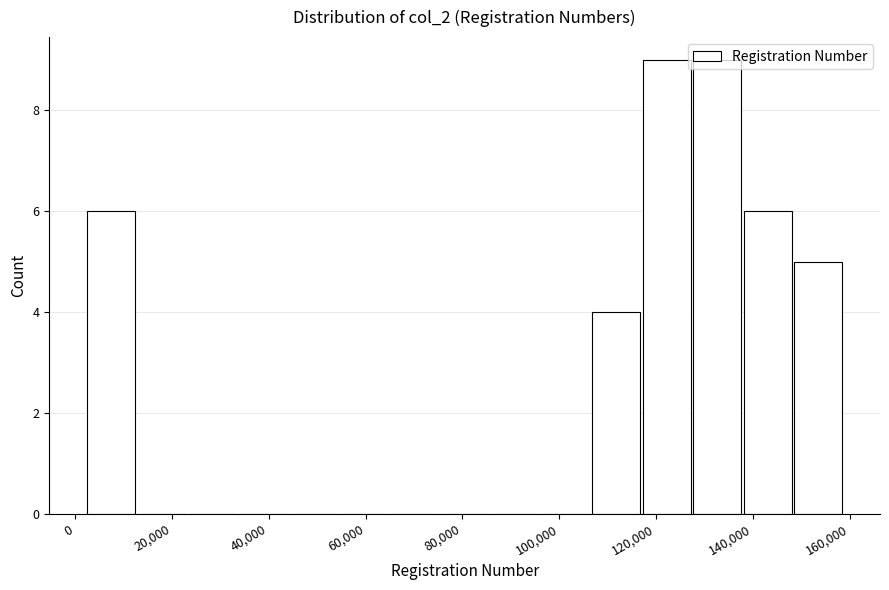

What is the height of the bar covering 148000 to 158000 on the x-axis? Neither the bar edges nor the heights are printed on the chart, so give them approximately, as read against the axes.

5